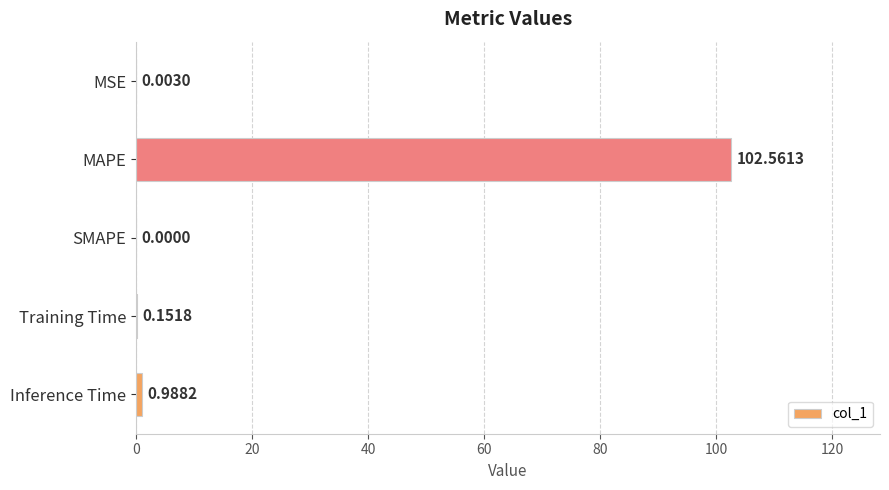

What is the change in value from MSE to MAPE?

+102.6